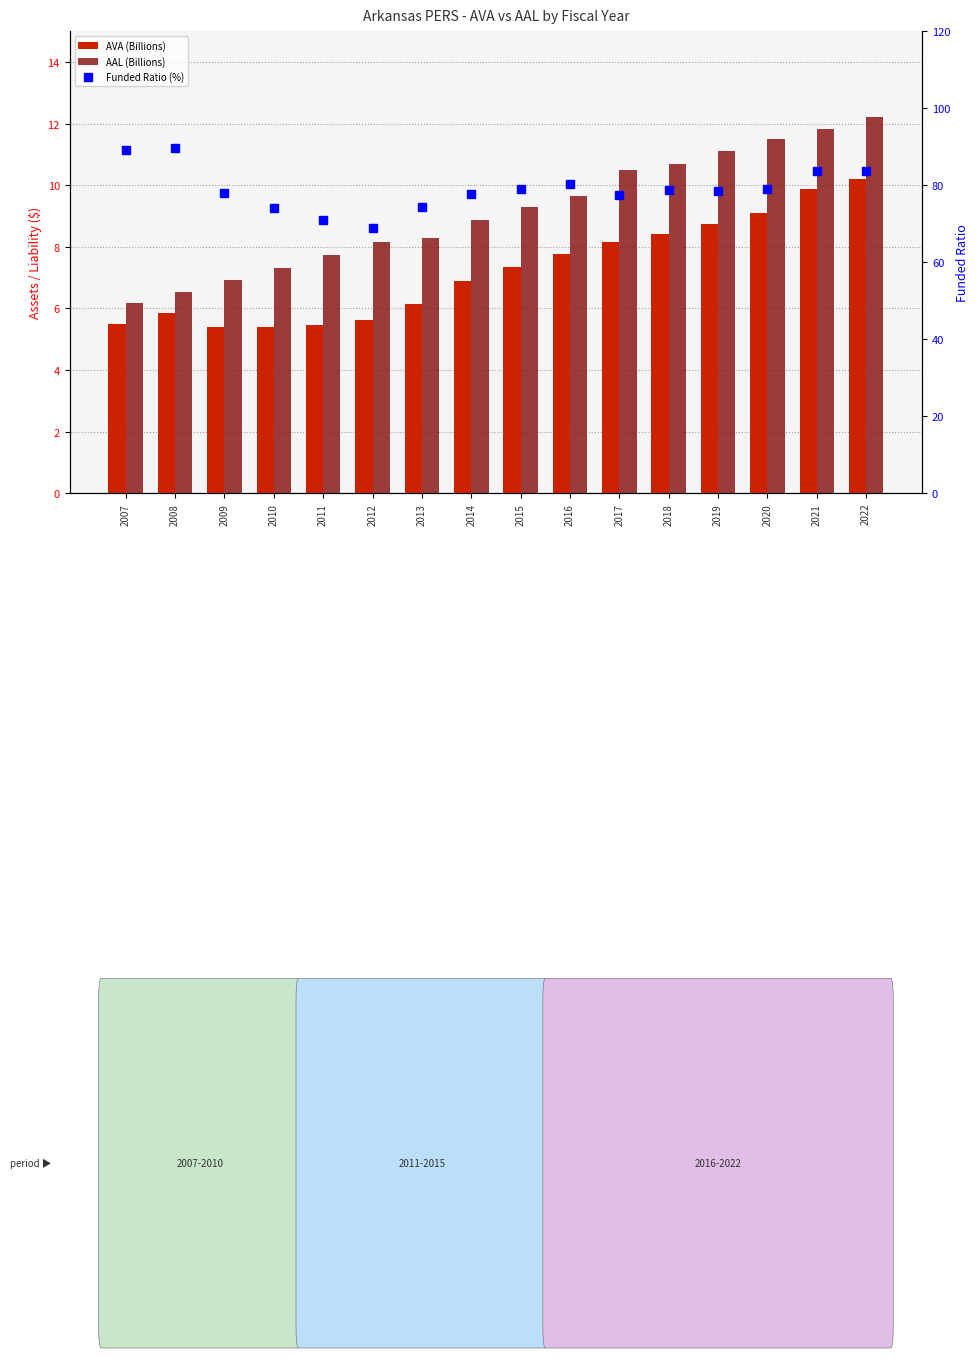

What is the value of the AAL (Billions) bar at the 6th from the left?

8.2